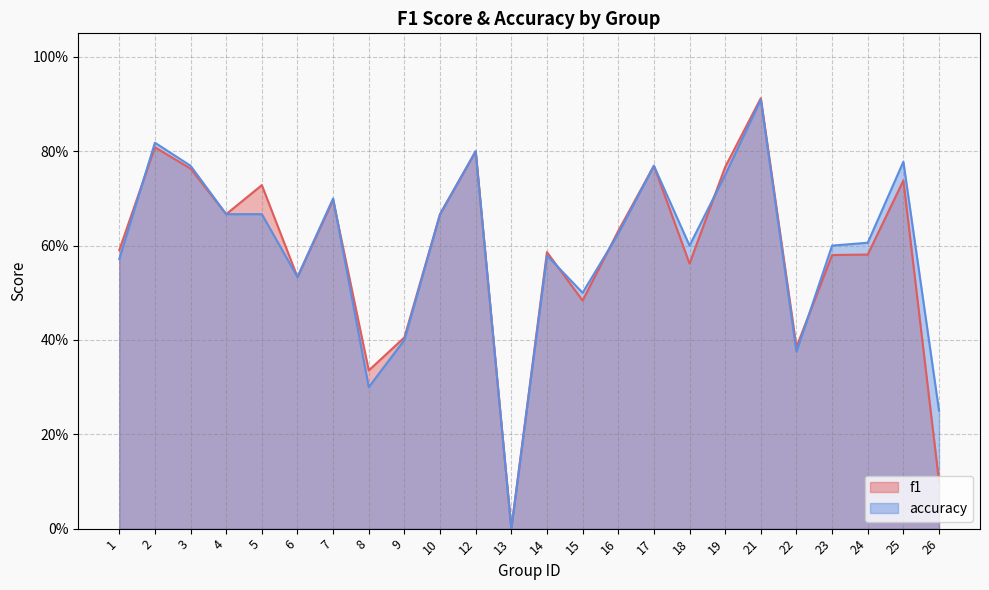

How many lines are shown in the chart?

2